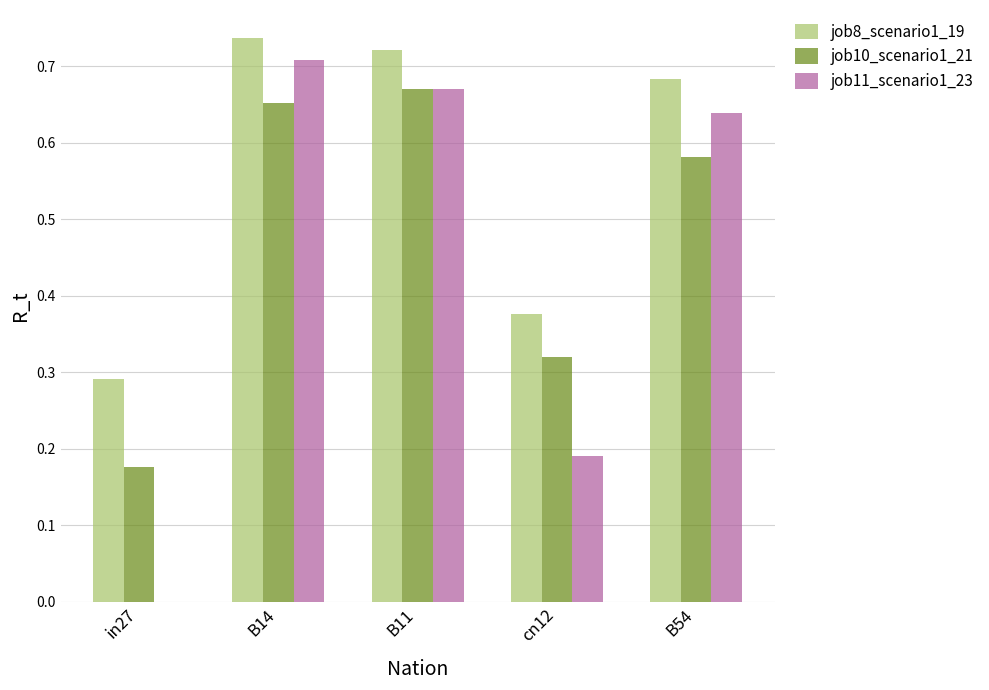

The job11_scenario1_23 series shows 0.2 at B11. True or false?

False